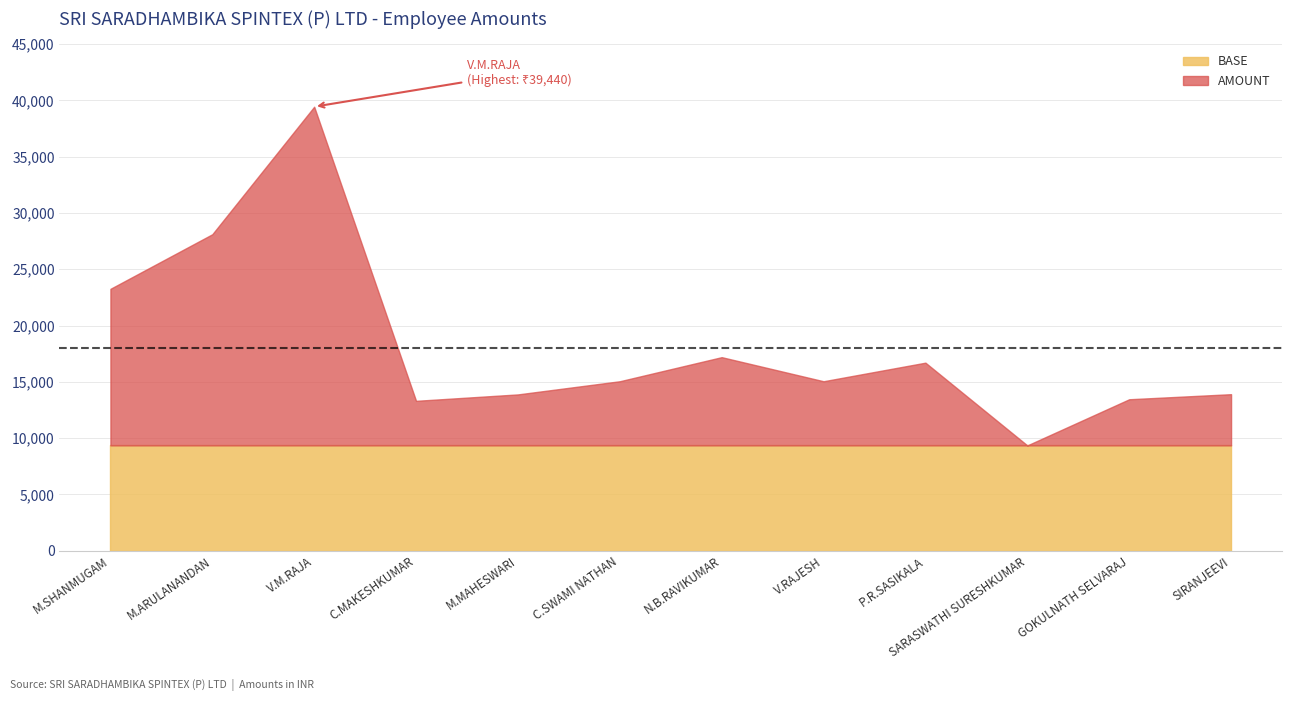

What is the average value of the AMOUNT series?

18224